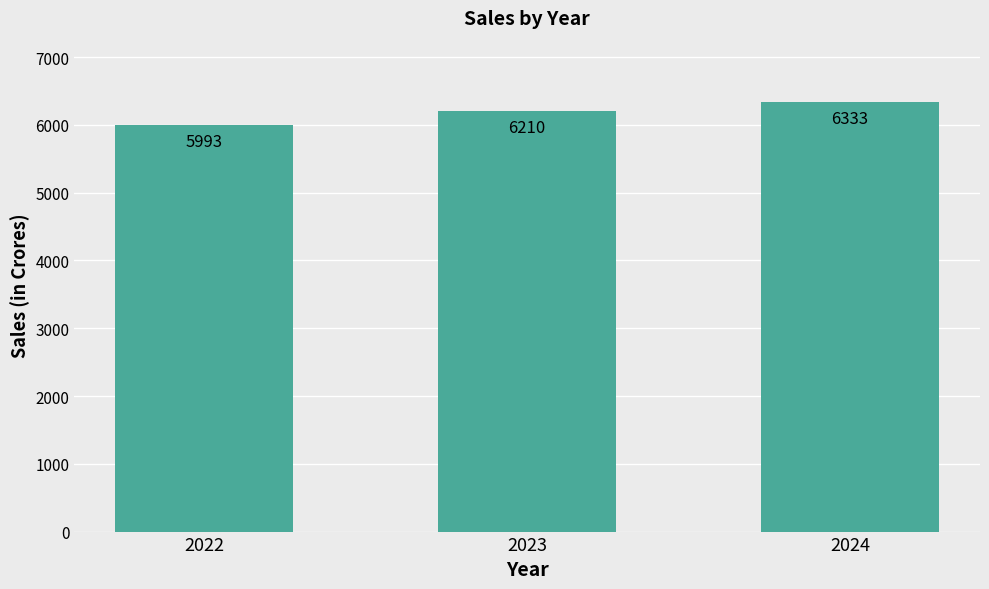

Rank the categories by value from lowest to highest.

2022, 2023, 2024